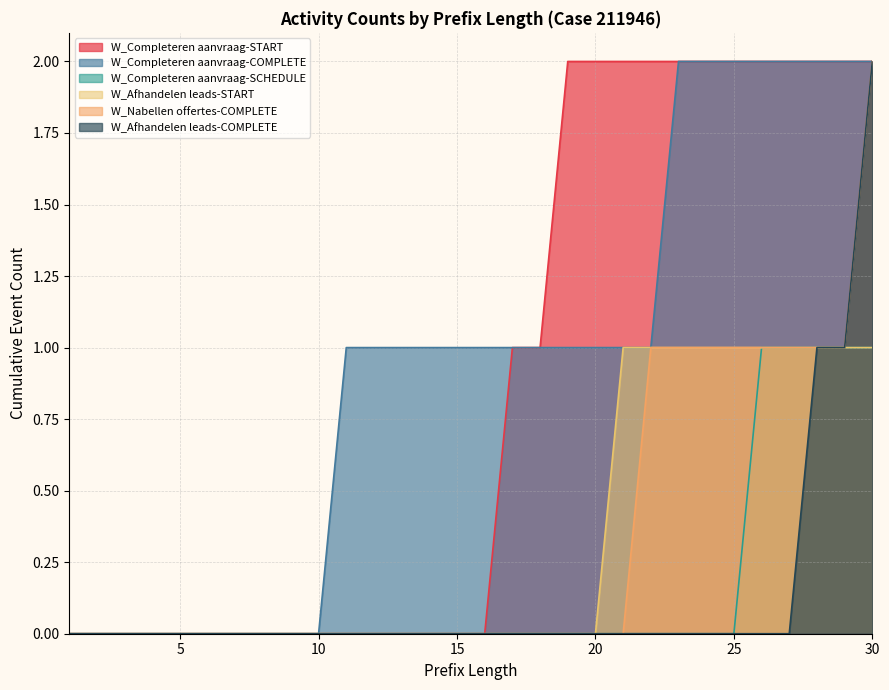

How many lines are shown in the chart?

6